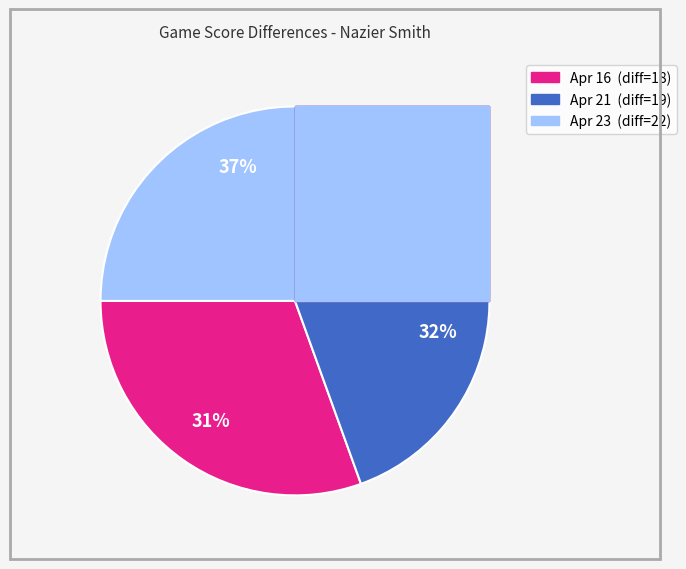

Is the sum of Apr 23 and Apr 16 greater than half?

Yes